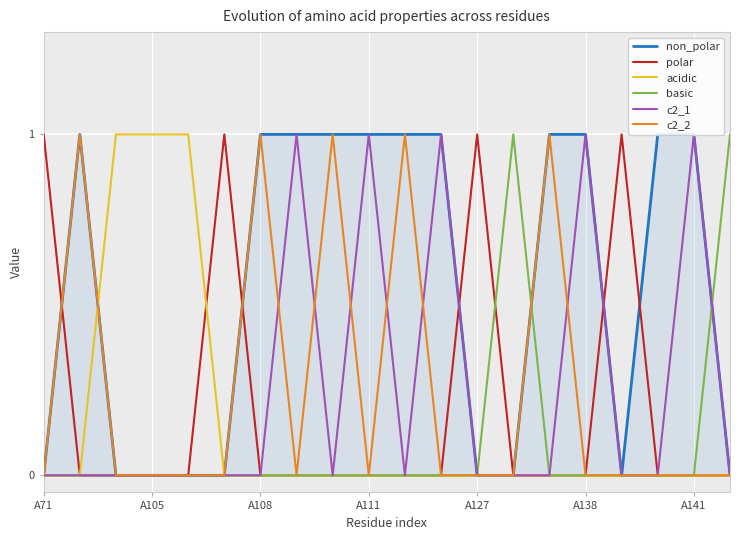

True or false: c2_1 and acidic intersect in this chart.

False